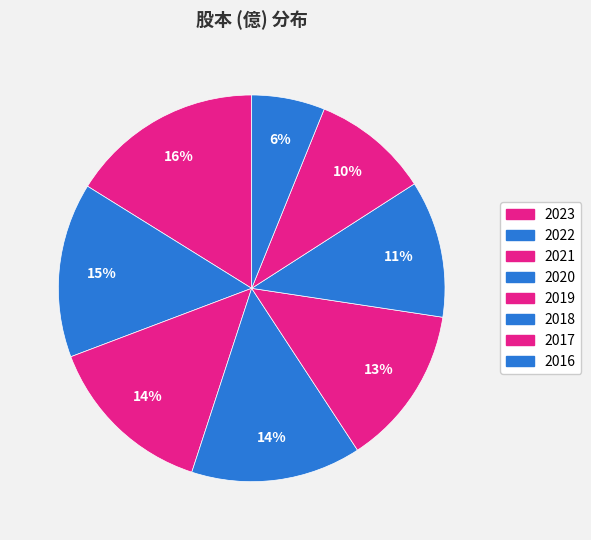

Rank the categories by value from highest to lowest.

2023, 2022, 2021, 2020, 2019, 2018, 2017, 2016